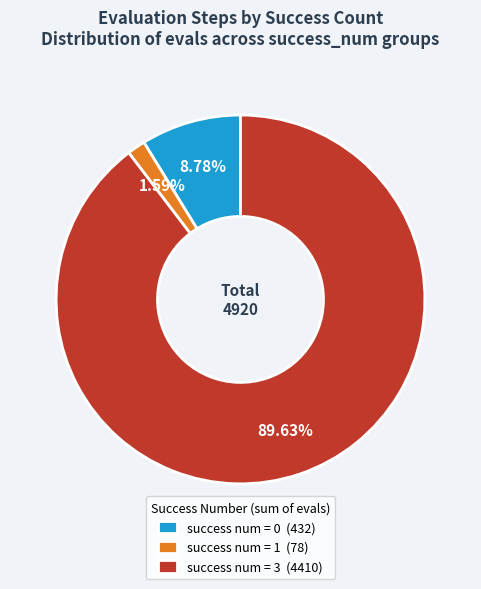

Combined, do success num = 1 (78) and success num = 0 (432) account for over 50%?

No